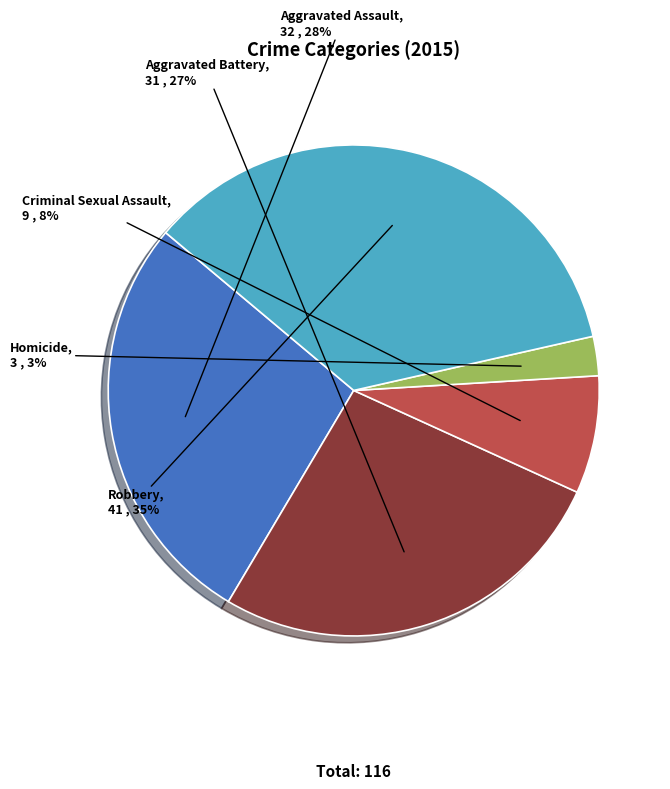

Do Aggravated Battery and Aggravated Assault together represent more than half of the pie?

Yes